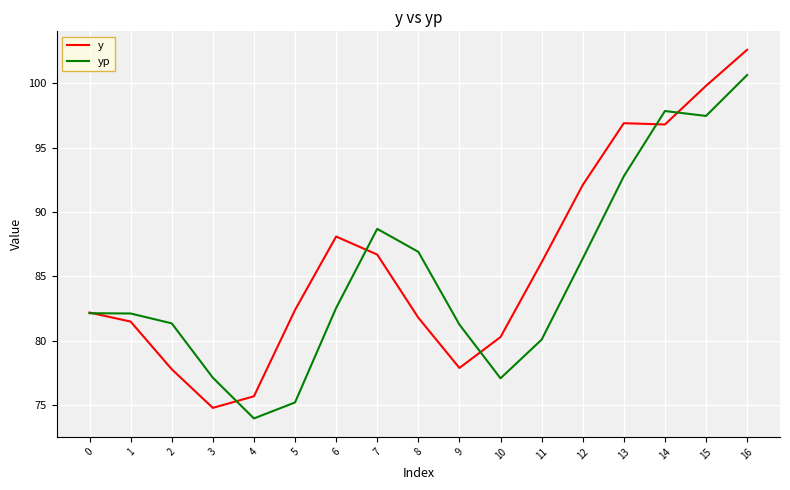

Rank the series at 5 from lowest to highest value.

yp, y